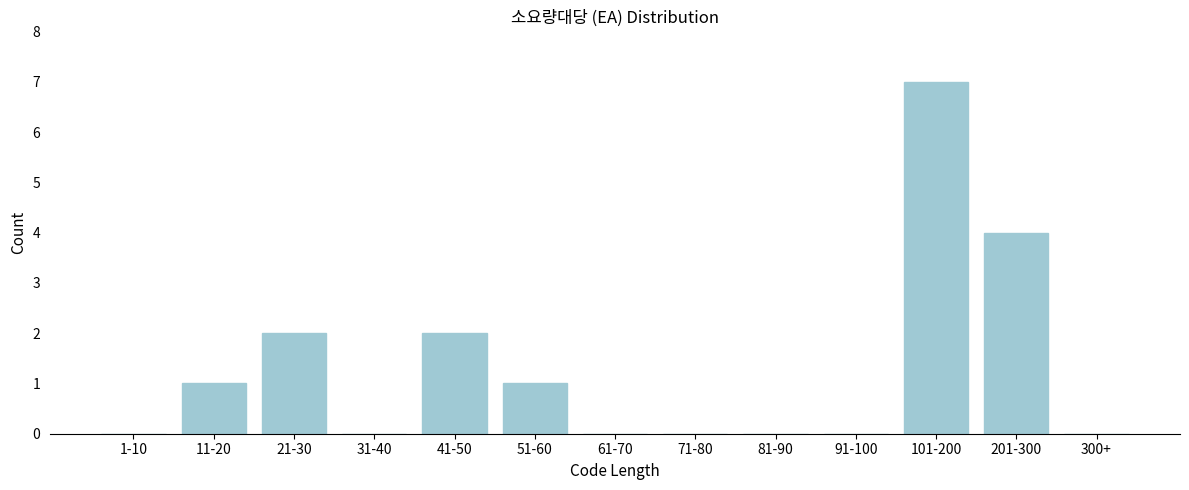

Reading left to right, list all the values displayed in this chart.

1-10=0	11-20=1	21-30=2	31-40=0	41-50=2	51-60=1	61-70=0	71-80=0	81-90=0	91-100=0	101-200=7	201-300=4	300+=0